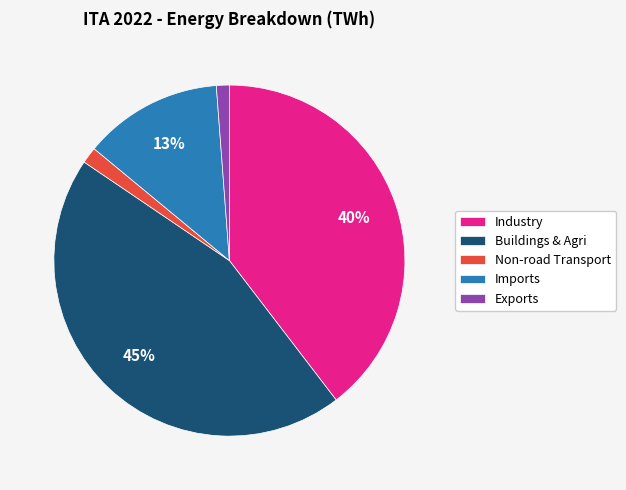

How many segments does this pie chart have?

5